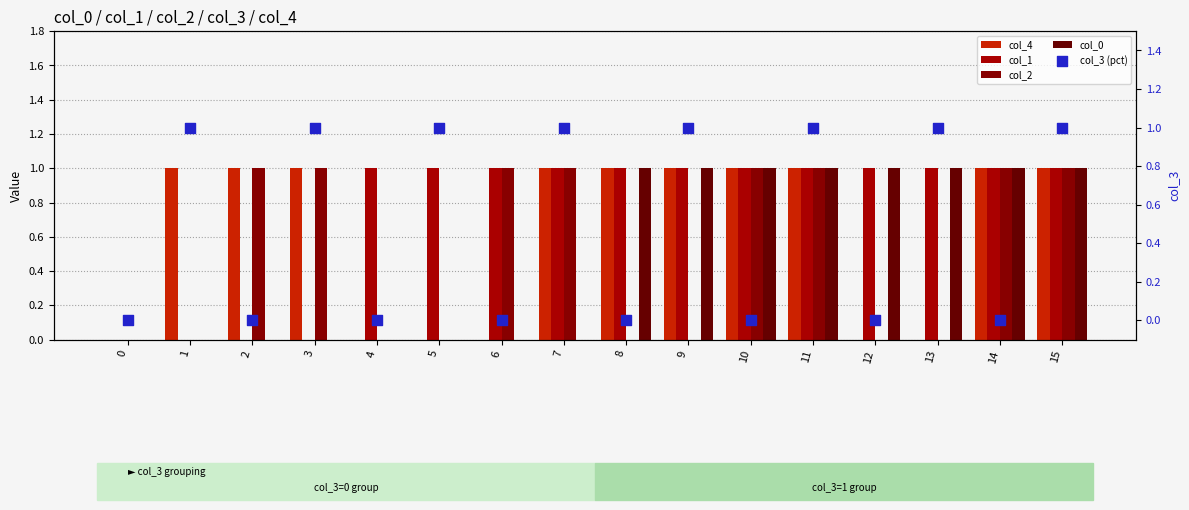

At which category is the sum across all series the highest?

11